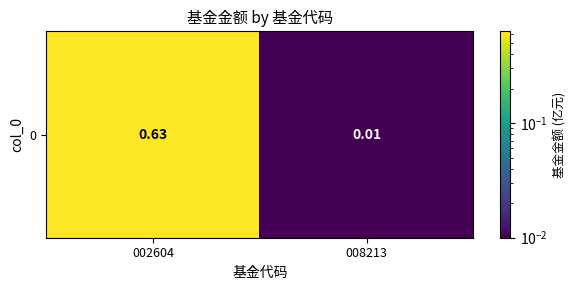

Which category has the lowest value across all series?

008213